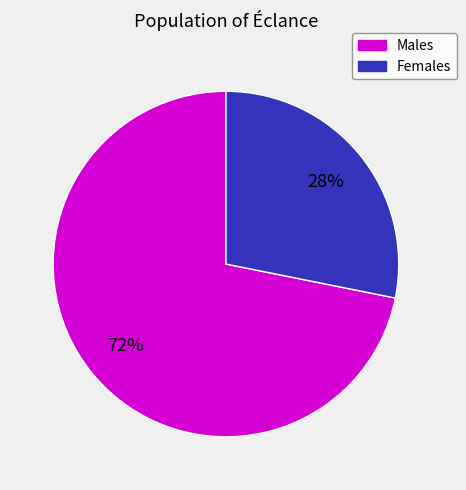

Is there any slice that represents more than half of the pie?

Yes